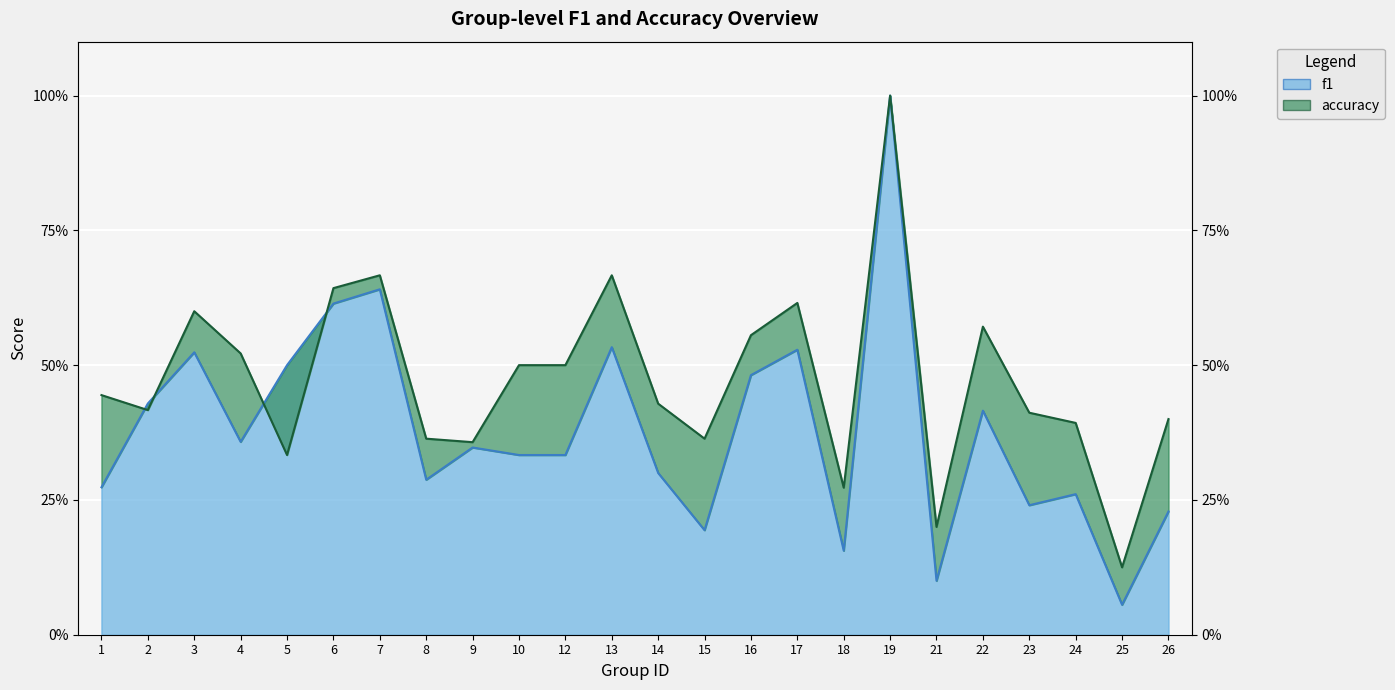

In f1, how many points are lower than both neighbors (excluding endpoints)?

7